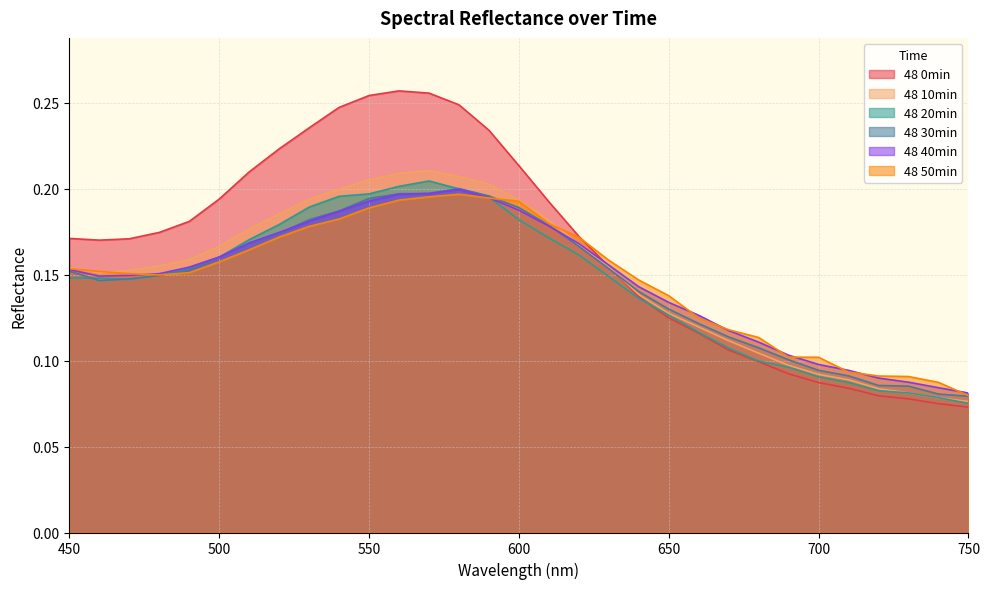

What is the maximum value for 48 50min?

0.2